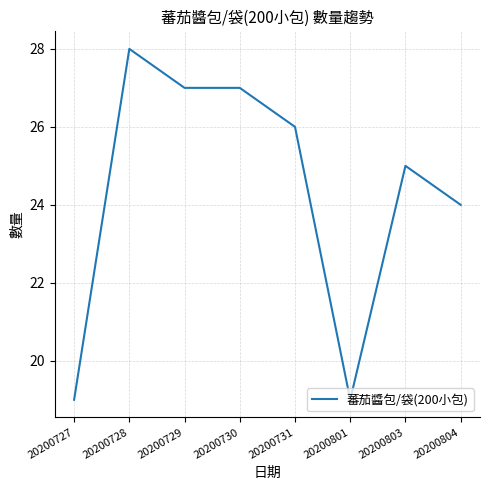

How many categories are shown in the chart?

8